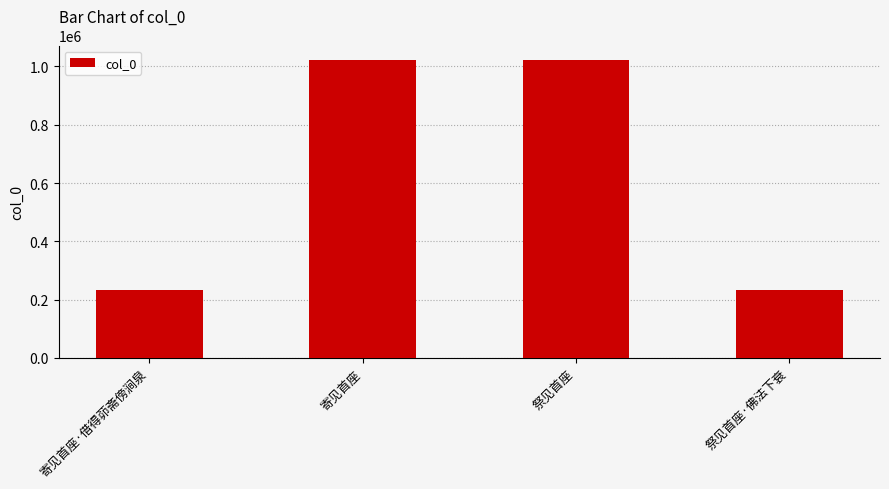

What is the sum of the values at 祭见首座 and 寄见首座?

2041630